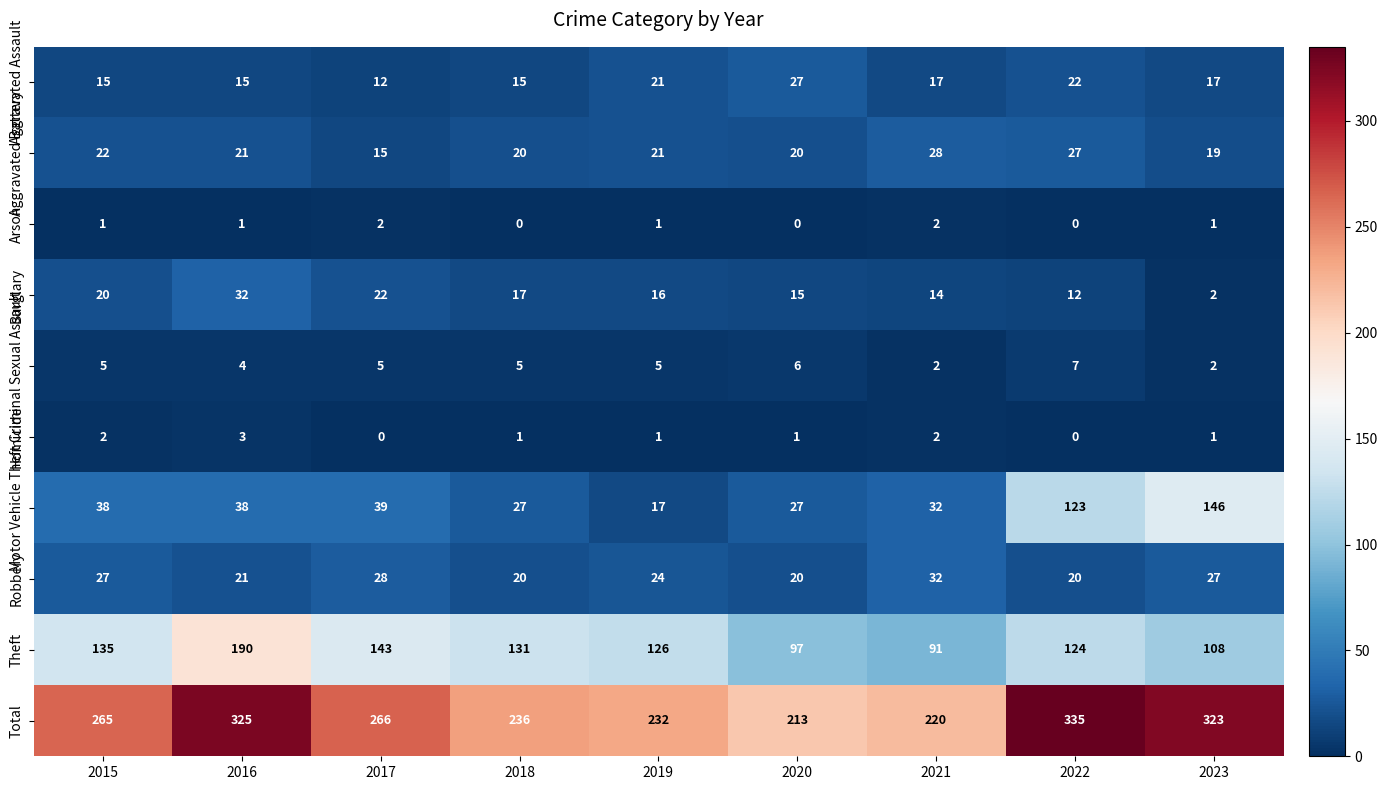

What is the total value across all series at 2019?

464